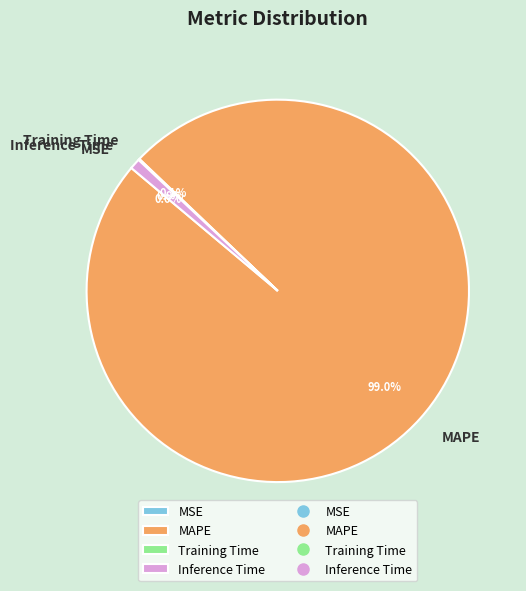

What percentage is NOT represented by Inference Time?

99.1%